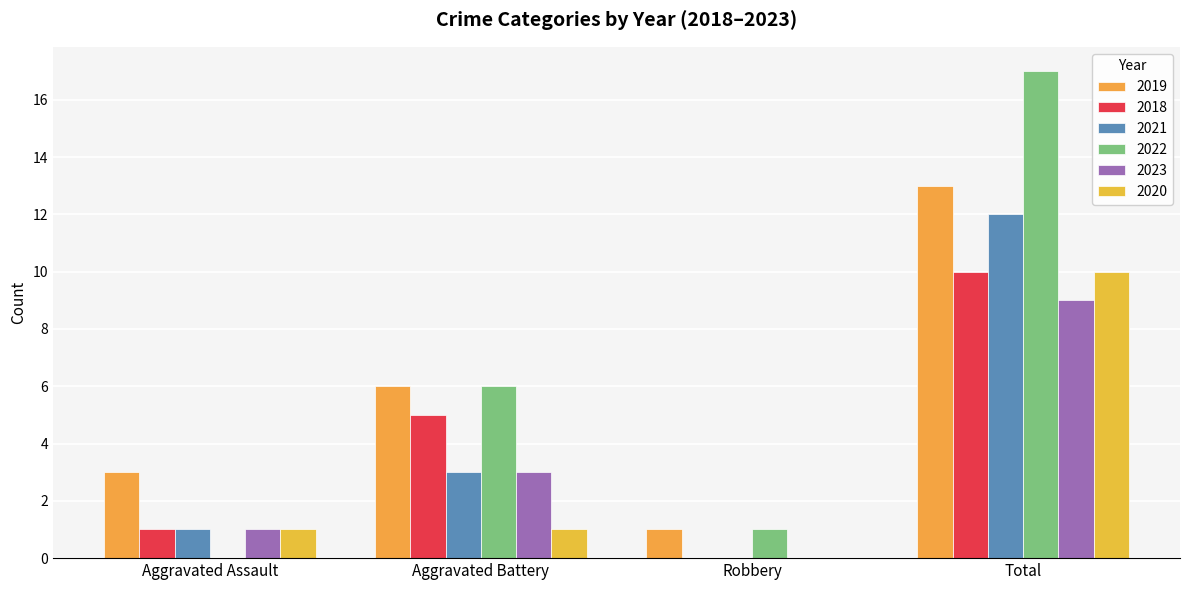

Reading left to right, extract all data points from this chart.

2019: 3	6	1	13
2018: 1	5	0	10
2021: 1	3	0	12
2022: 0	6	1	17
2023: 1	3	0	9
2020: 1	1	0	10